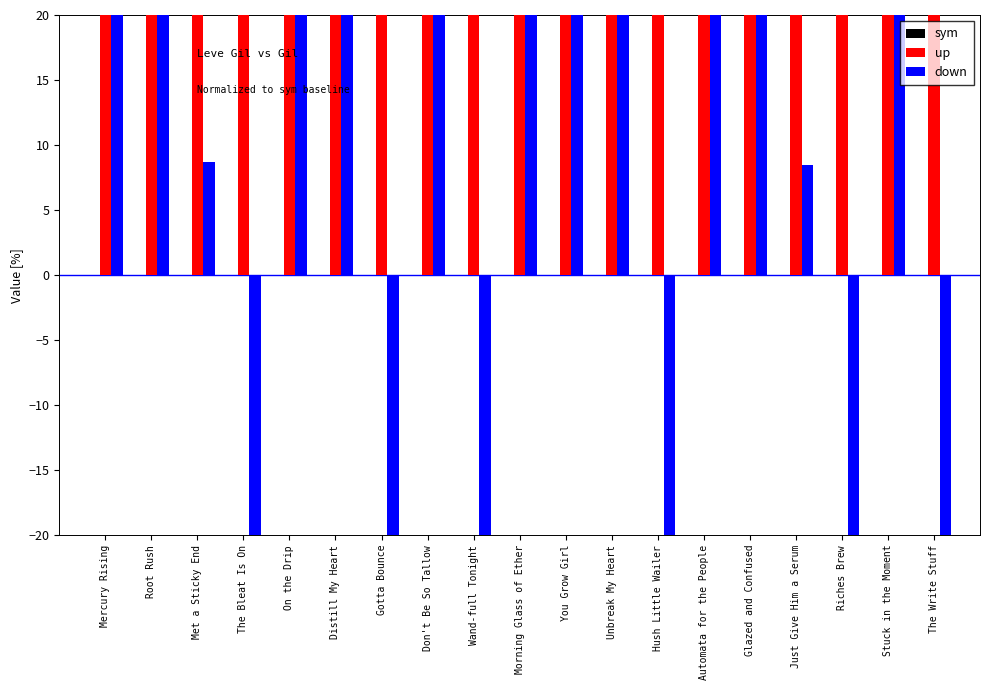

What is the average value of the up series?

20.0